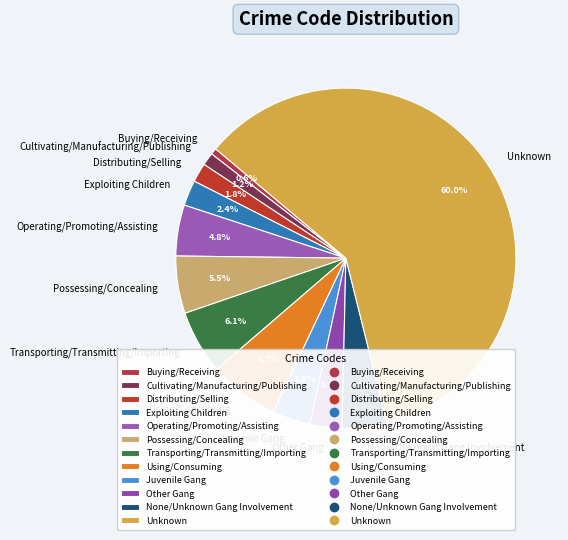

Which slice is the largest?

Unknown